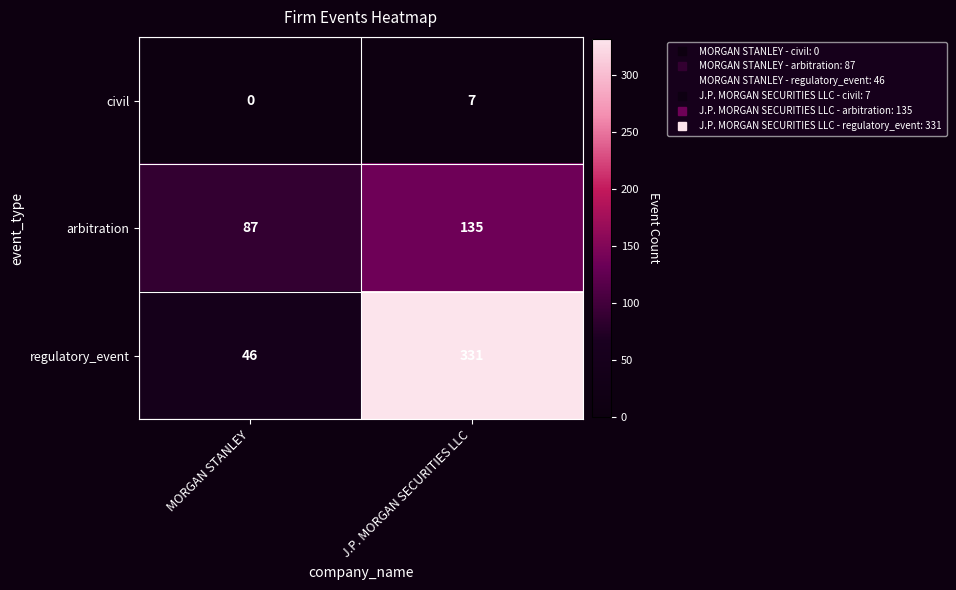

Which series has the widest spread of values?

regulatory_event